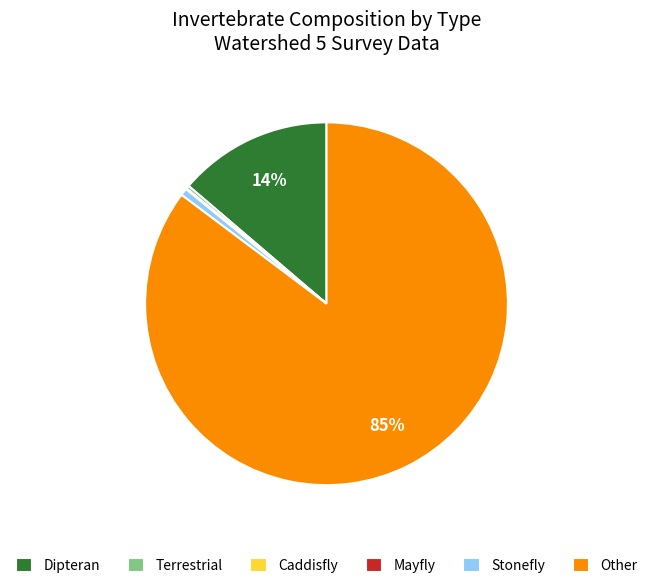

Which has a higher value, Terrestrial or Other?

Other